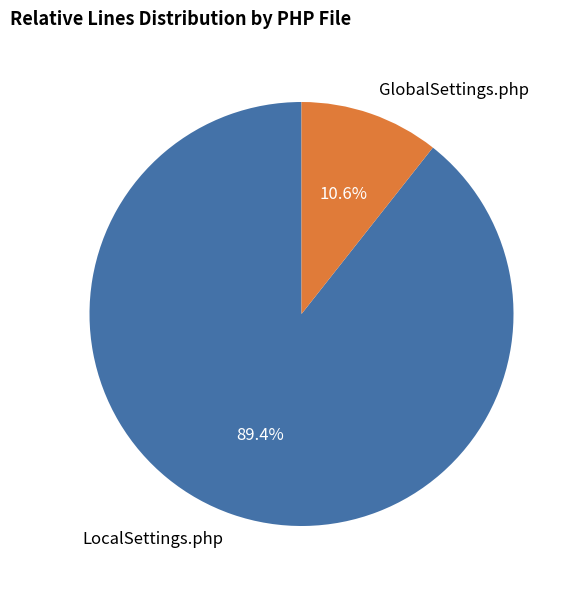

Which category accounts for the majority?

LocalSettings.php